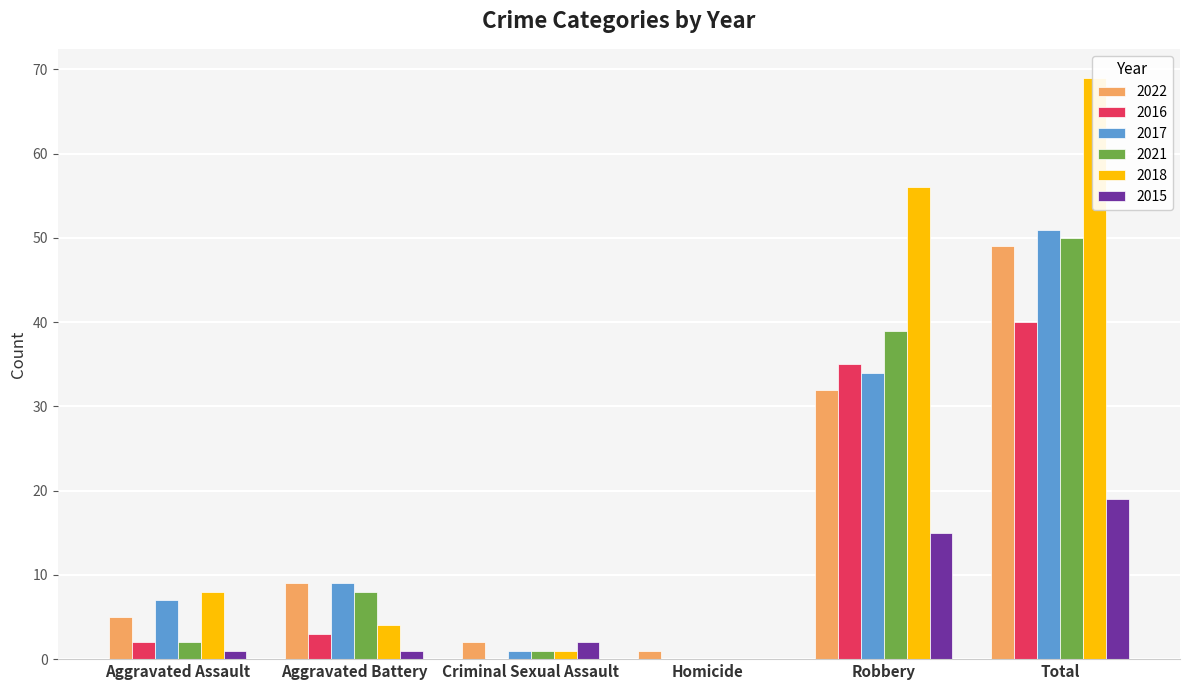

The 2021 series shows 0 at Homicide. True or false?

True